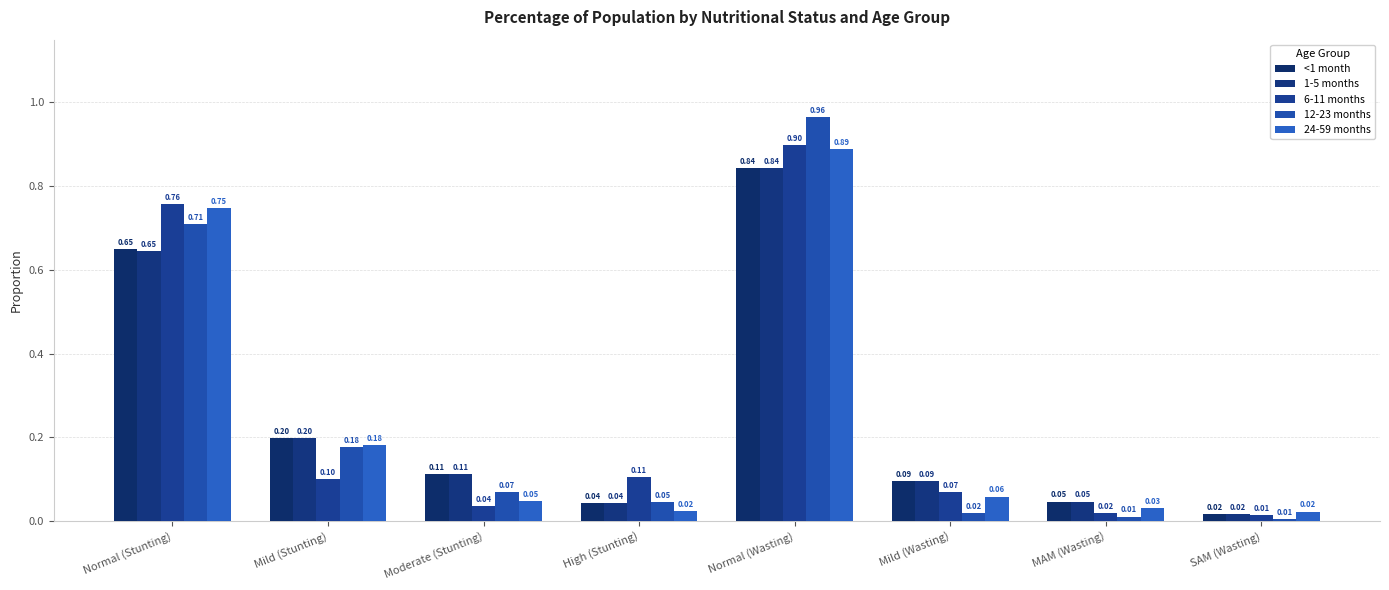

What is the sum of all 1-5 months values?

2.0